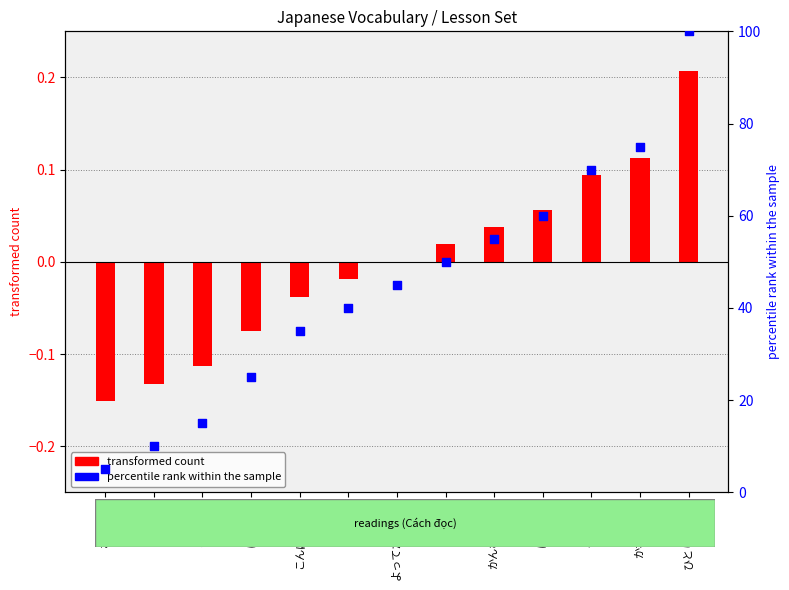

Which series has the largest Y range (max minus min)?

percentile rank within the sample